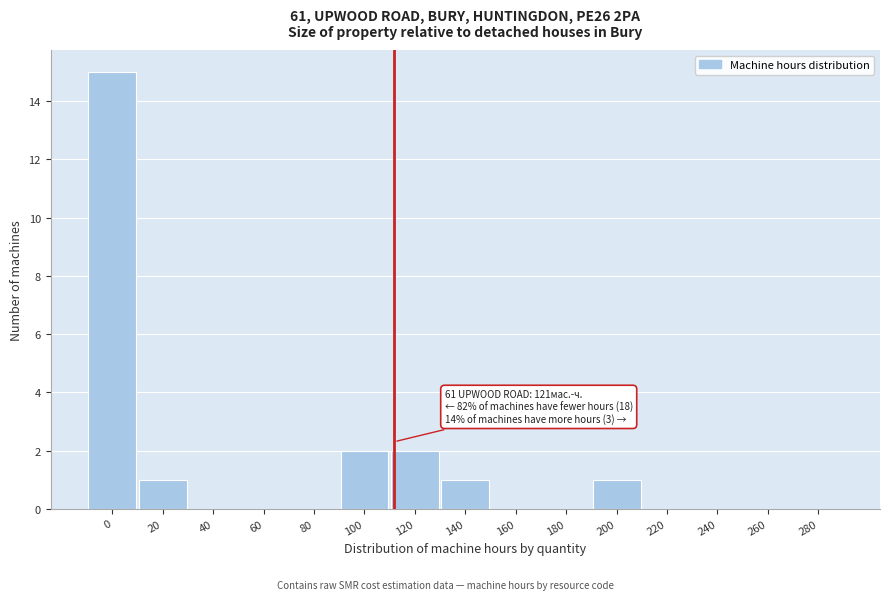

Reading left to right, what are all the values shown in this chart?

0=15	20=1	40=0	60=0	80=0	100=2	120=2	140=1	160=0	180=0	200=1	220=0	240=0	260=0	280=0